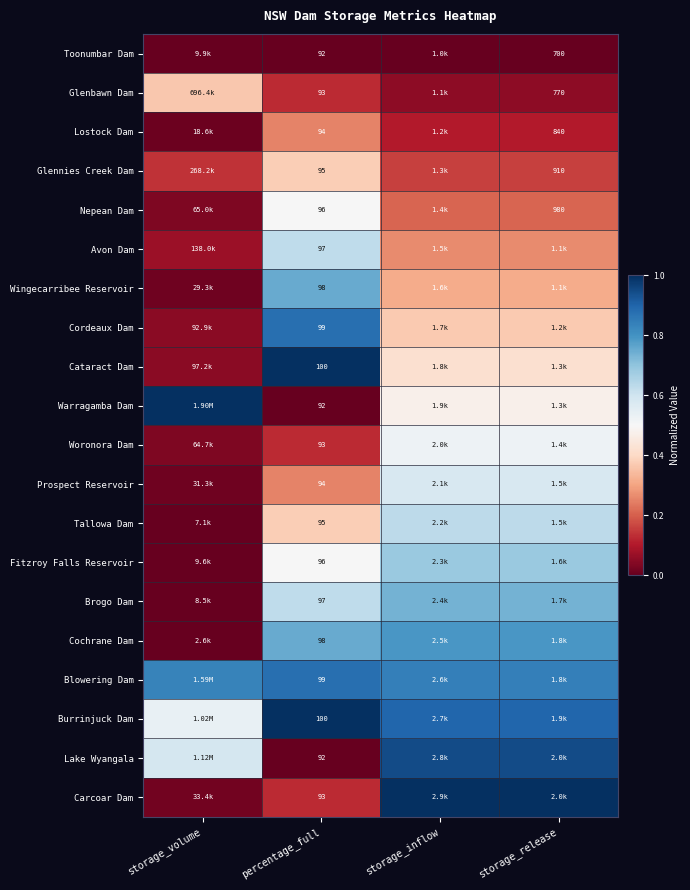

Read the Avon Dam value at percentage_full.

0.6